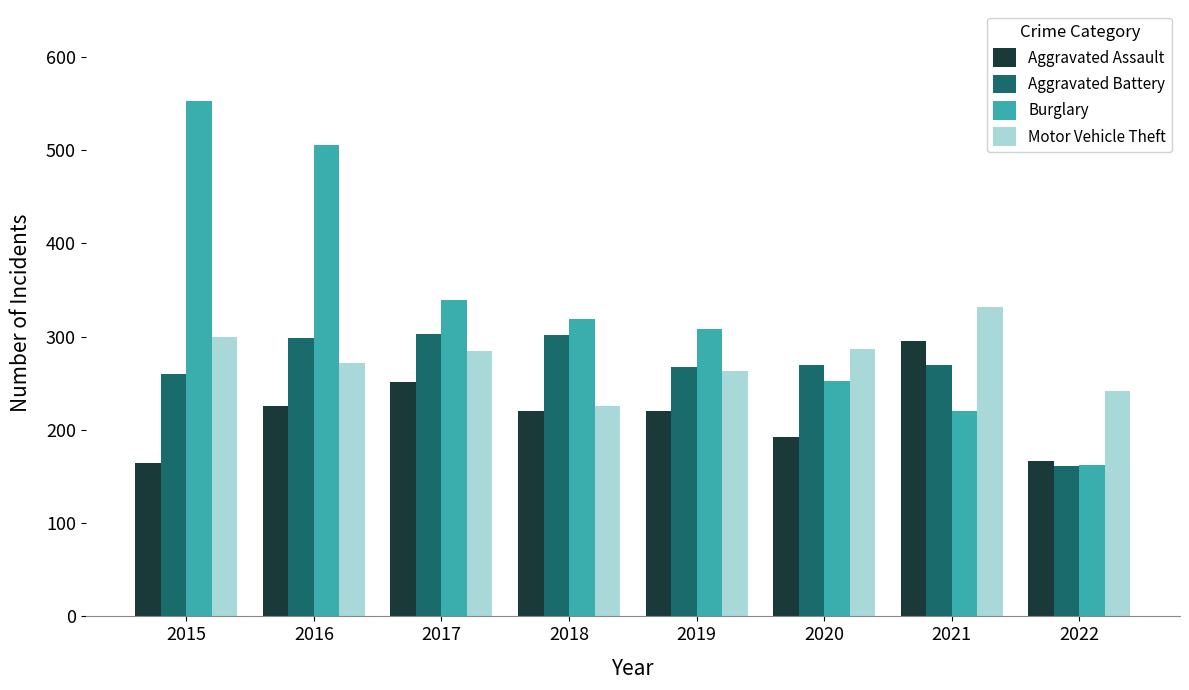

What value does the Aggravated Assault series have at 2020, to the nearest 50?

200